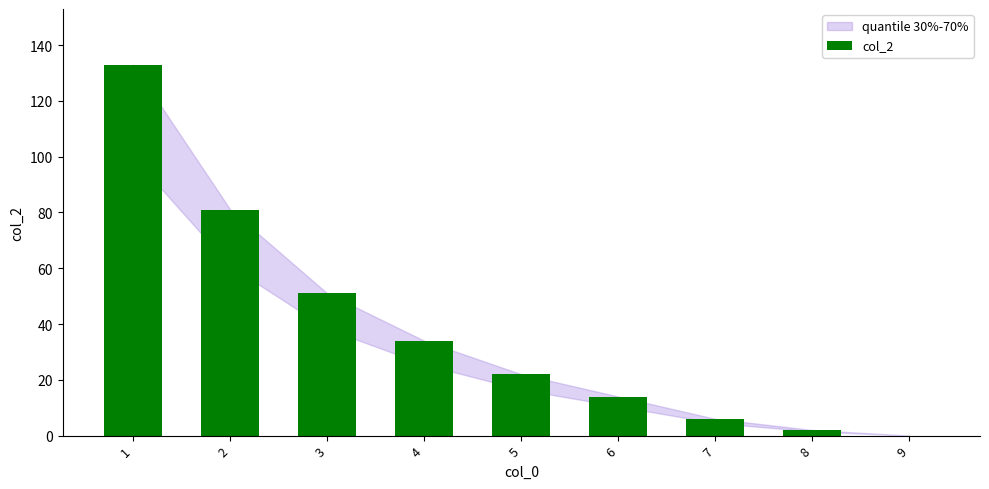

What is the change in value from 6 to 7?

-8